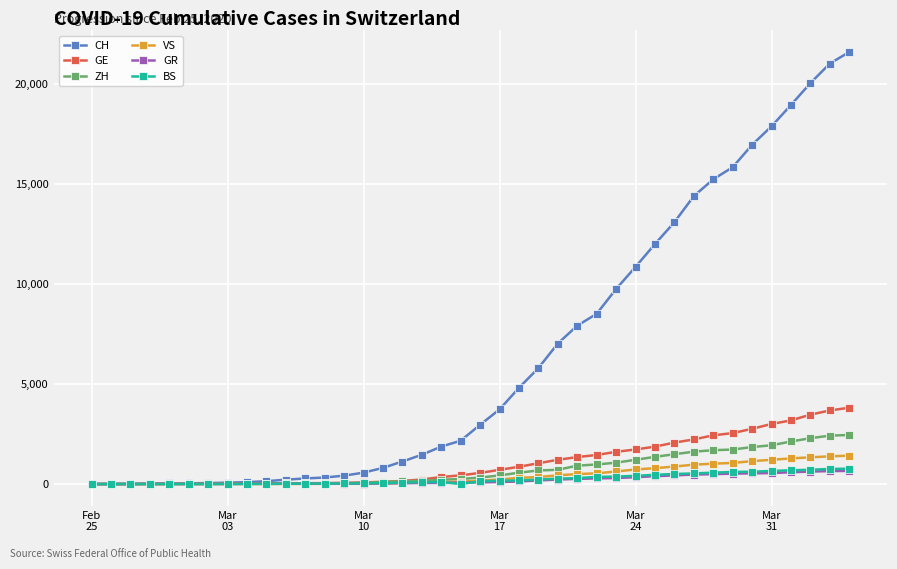

Count the number of data series in this chart.

6